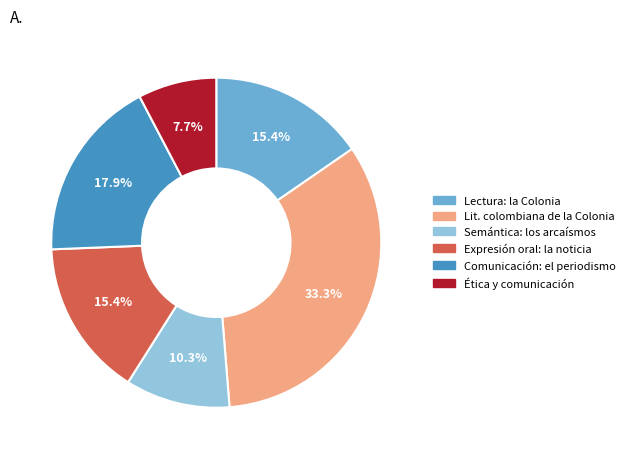

Does any single category account for the majority?

No